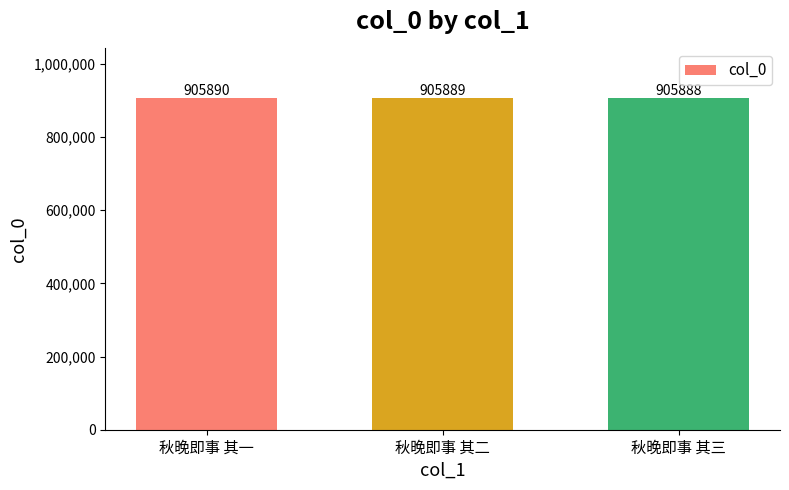

Where is the data nearest to the value 905889?

秋晚即事 其二